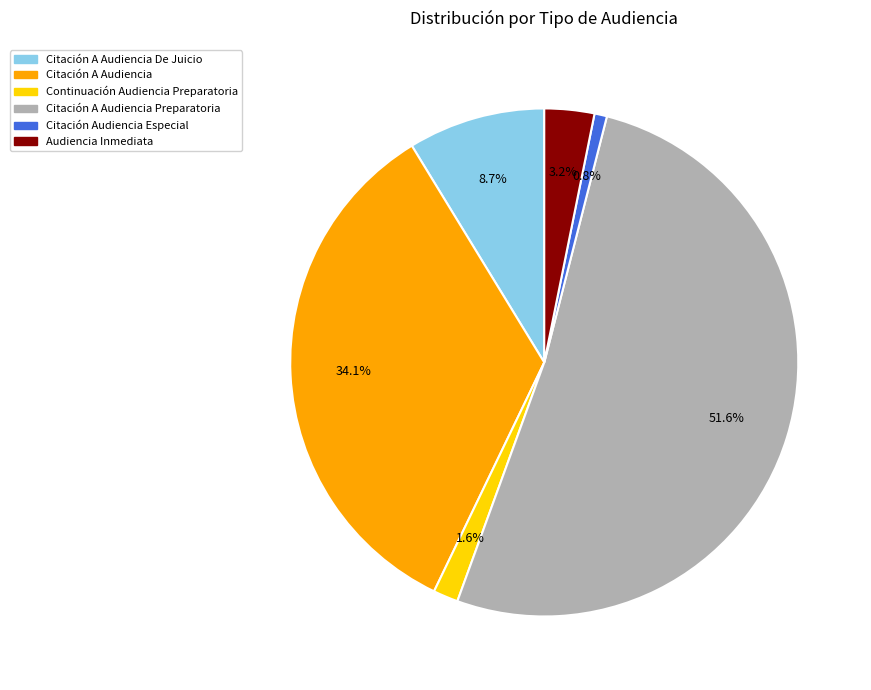

Count the number of slices in the pie.

6